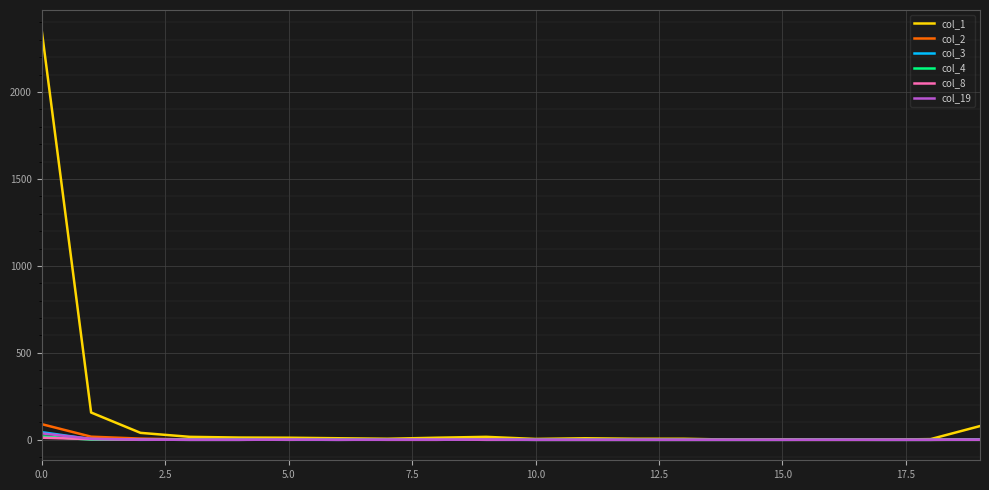

Which series has the largest range (max minus min)?

col_1